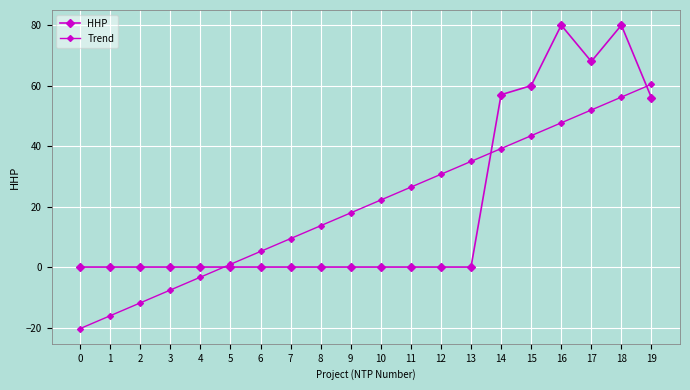

Does the chart have visible grid lines?

Yes